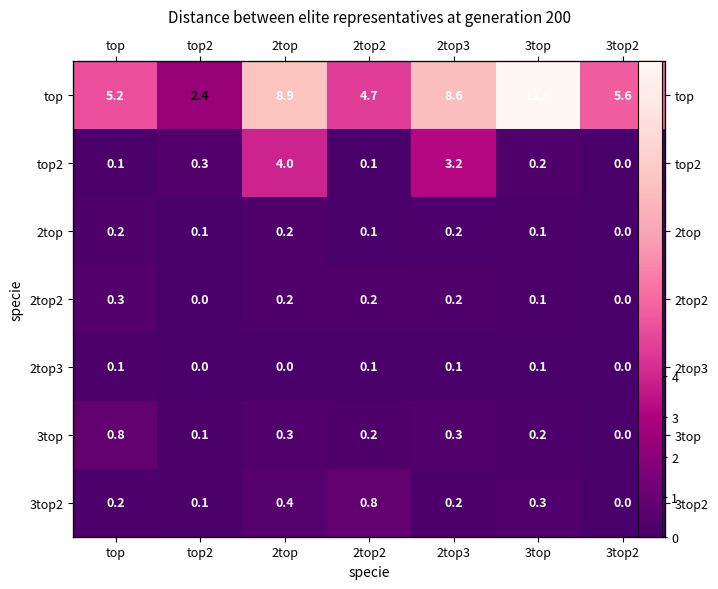

Which series changed the most between top and 2top2?

3top2